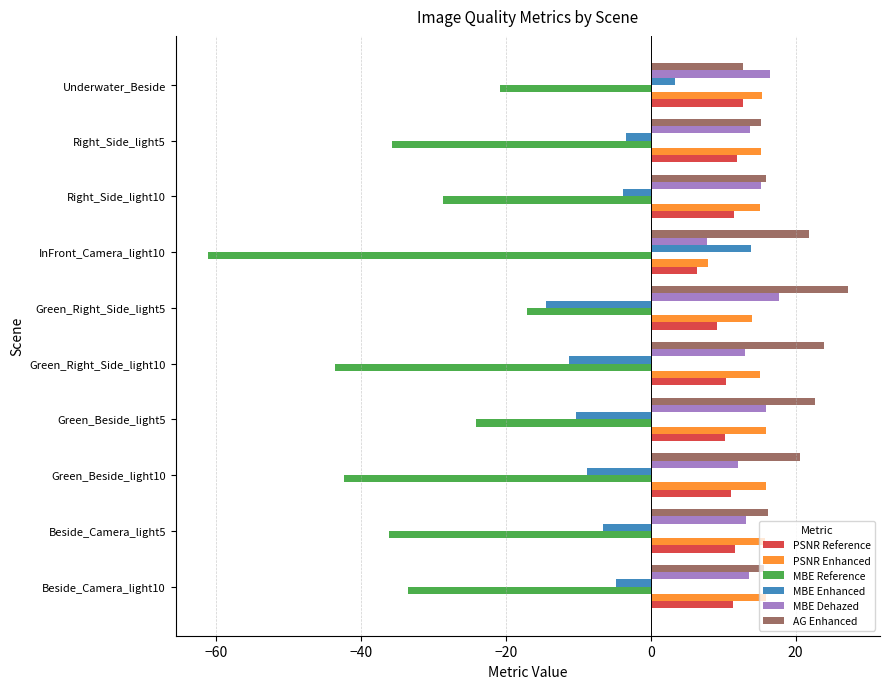

The PSNR Enhanced series shows 16.0 at Beside_Camera_light10. True or false?

True